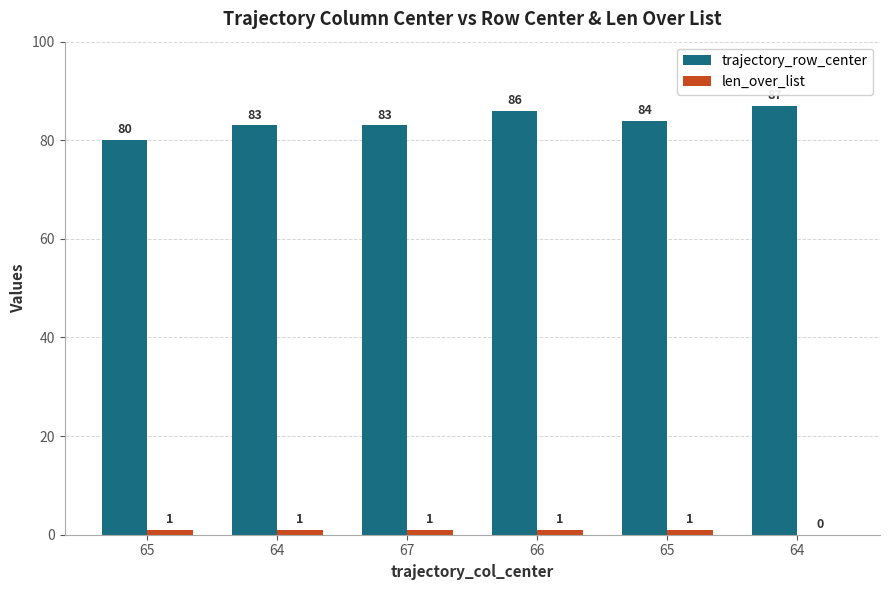

What is the sum of the trajectory_row_center values at 67 and 65?

167